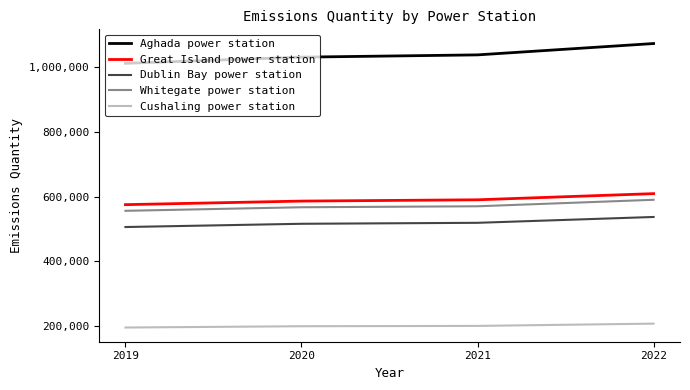

What is the smallest value displayed?

196000